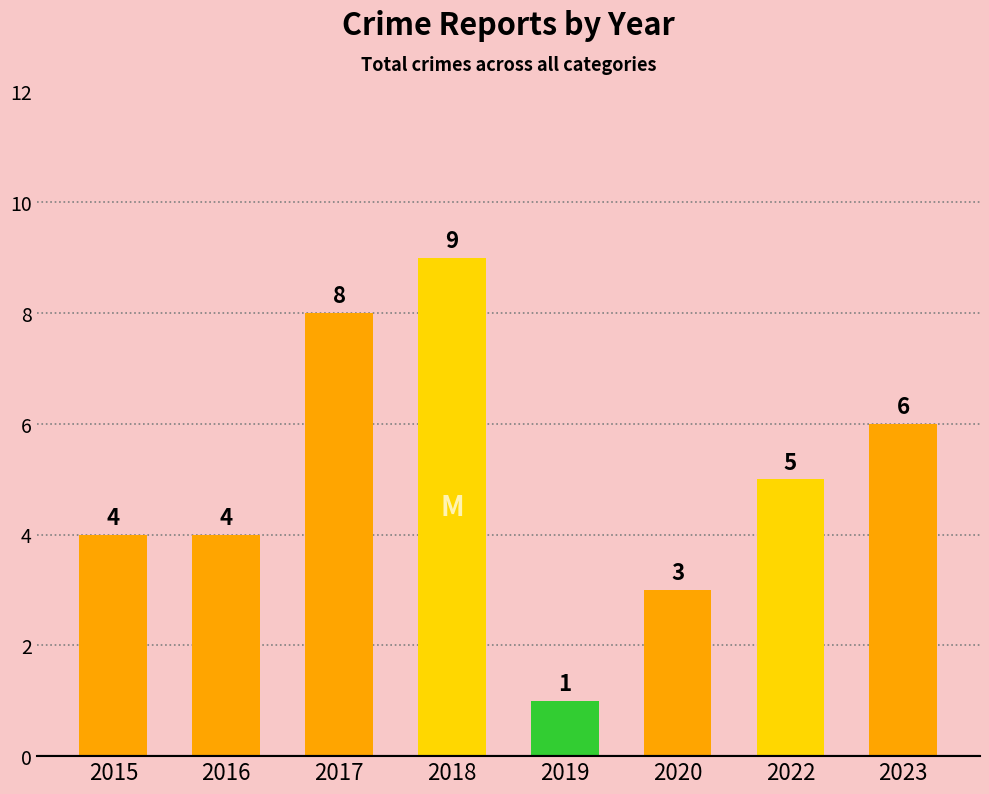

Which has a higher value, 2022 or 2023?

2023